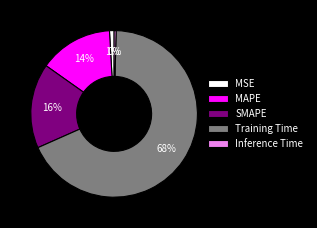

Between Training Time and MAPE, which is larger?

Training Time